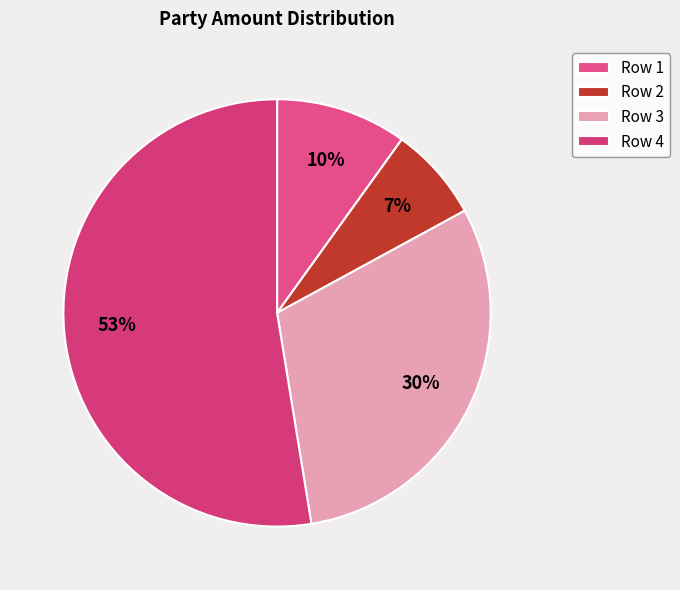

How many segments does this pie chart have?

4